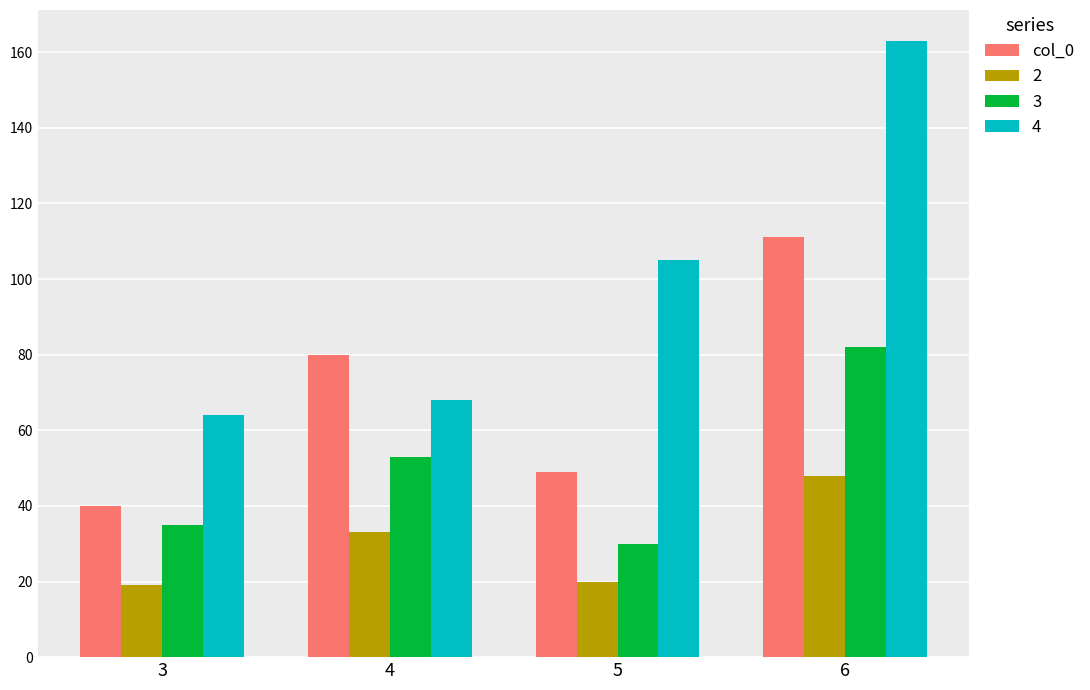

How many bars are there in total?

16